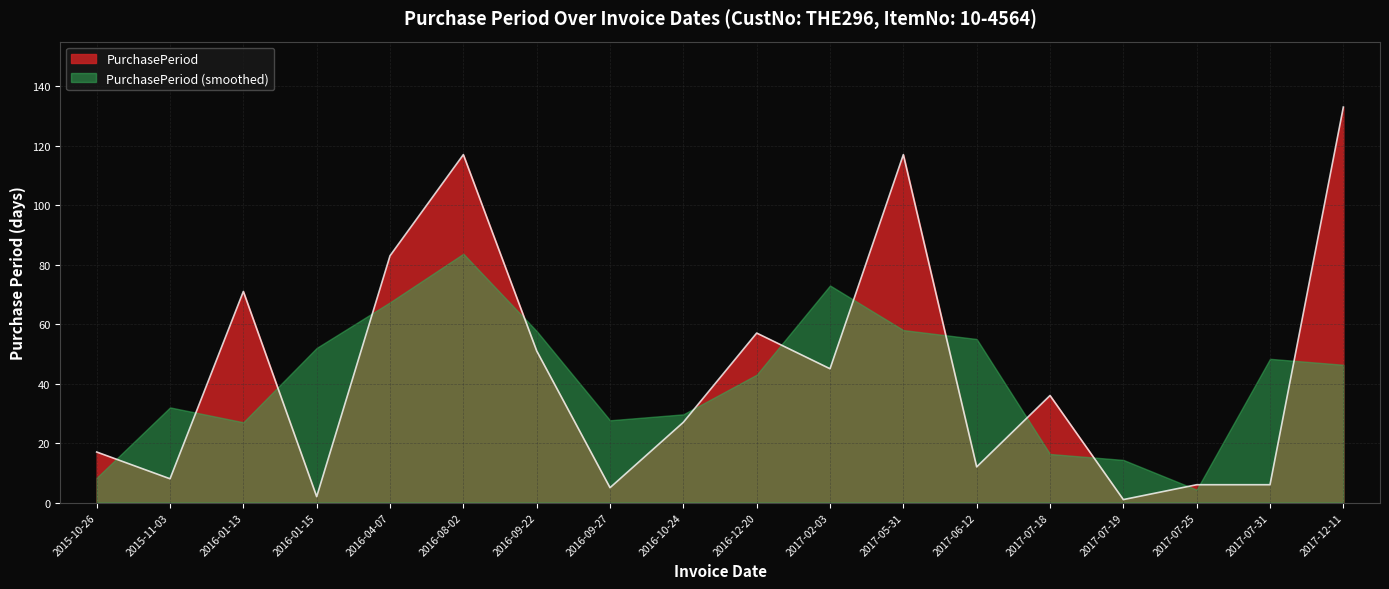

How many lines are shown in the chart?

2